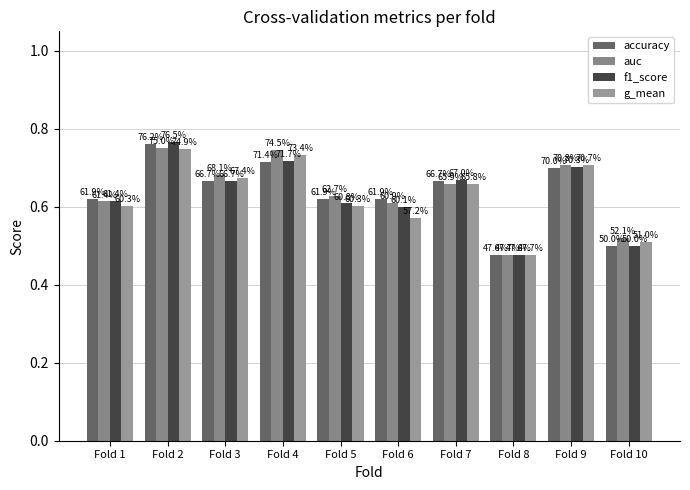

Are the bars grouped side by side (vs. stacked)?

Yes